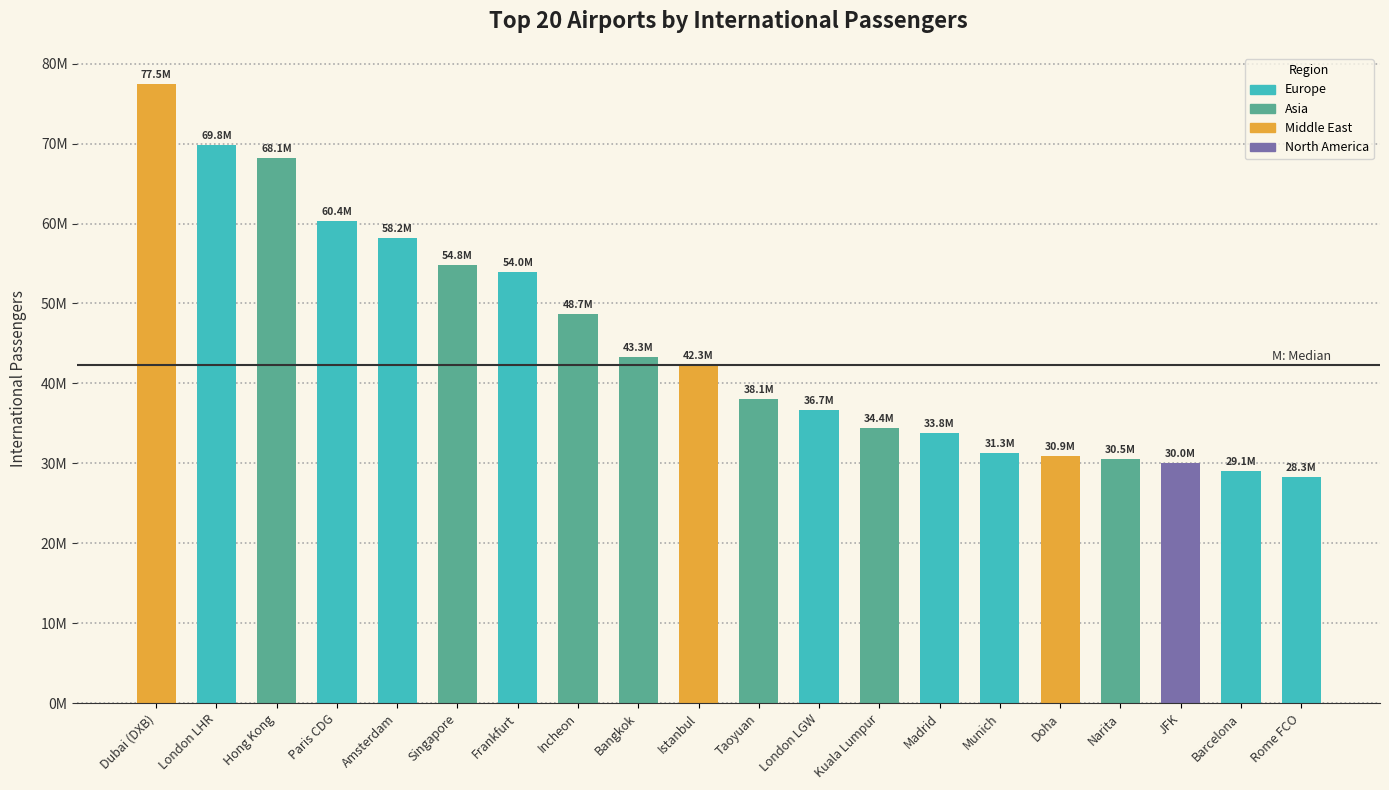

What is the maximum value shown in the chart?

77453466